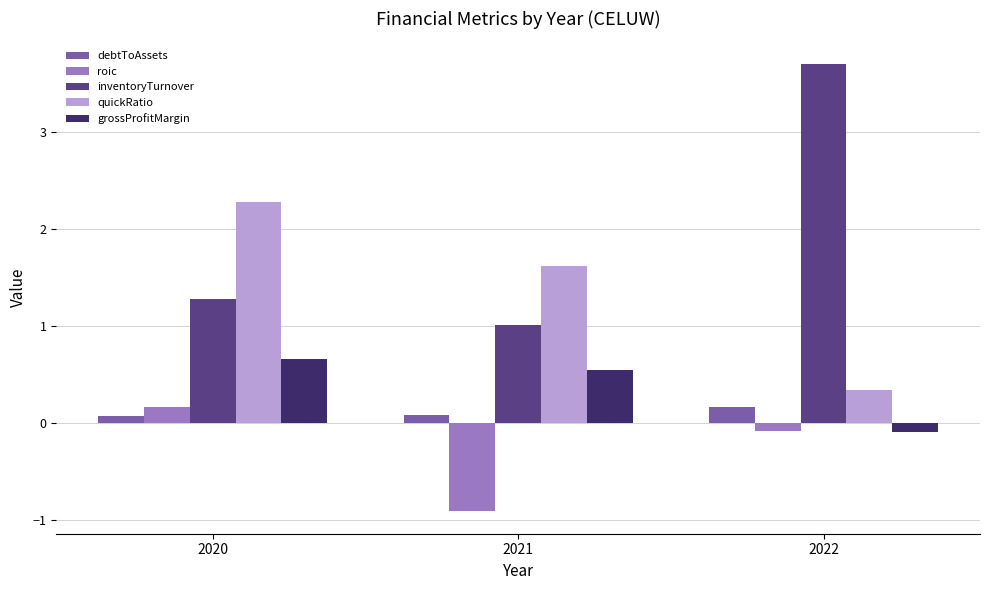

Is it true that inventoryTurnover equals 1.0 at 2021?

True